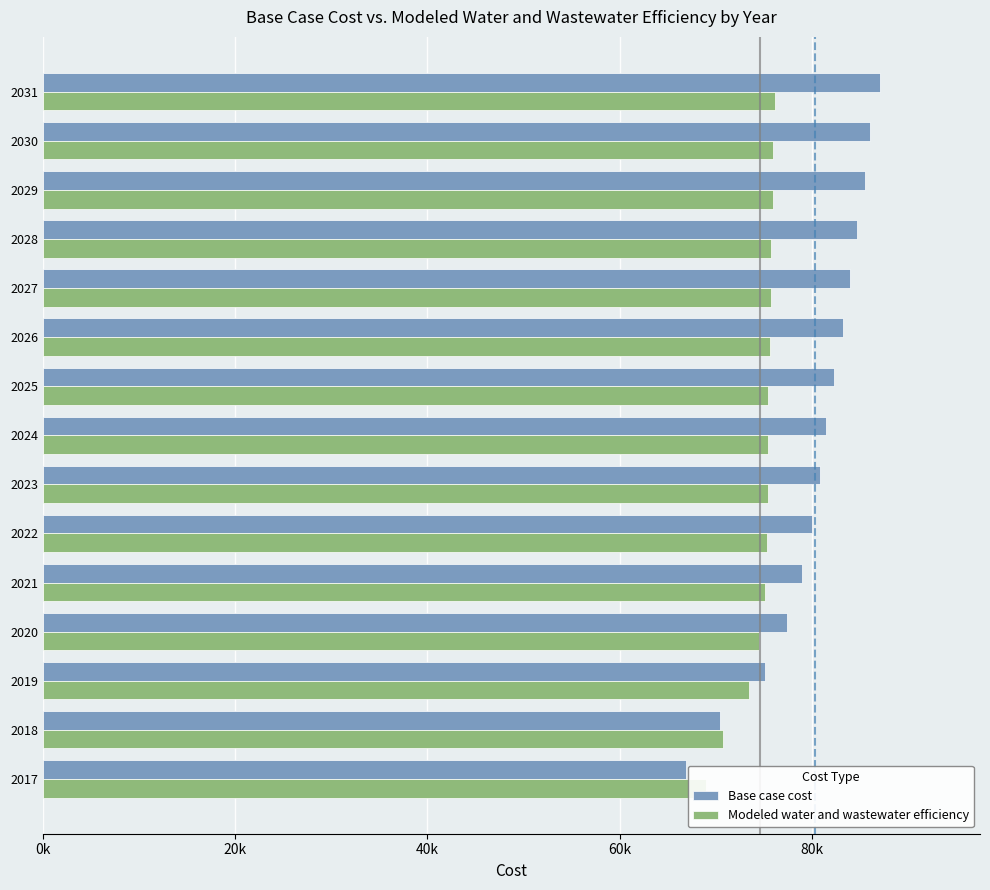

What is the difference between the second highest and minimum values in the Base case cost series?

19210.8